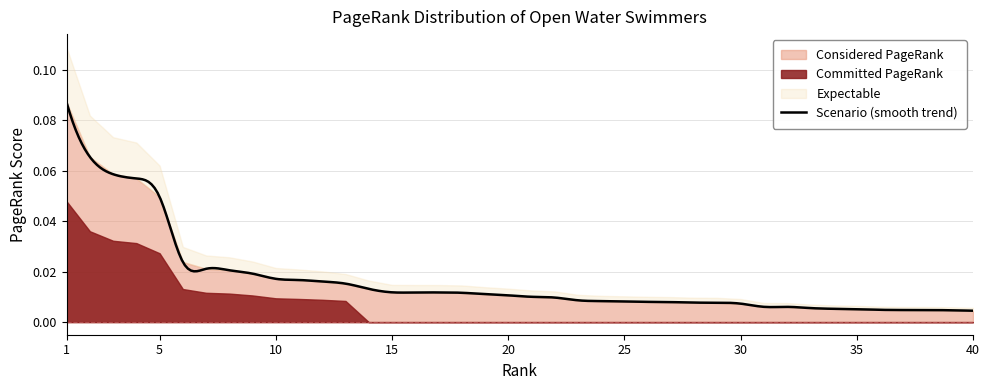

Reading left to right, extract all data points from this chart.

0.1	0.1	0.1	0.1	0.0	0.0	0.0	0.0	0.0	0.0	0.0	0.0	0.0	0.0	0.0	0.0	0.0	0.0	0.0	0.0	0.0	0.0	0.0	0.0	0.0	0.0	0.0	0.0	0.0	0.0	0.0	0.0	0.0	0.0	0.0	0.0	0.0	0.0	0.0	0.0